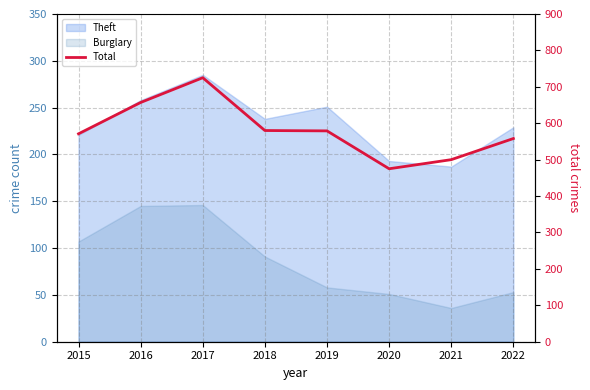

List the labels in order of value, largest first.

2017, 2016, 2018, 2019, 2015, 2022, 2021, 2020